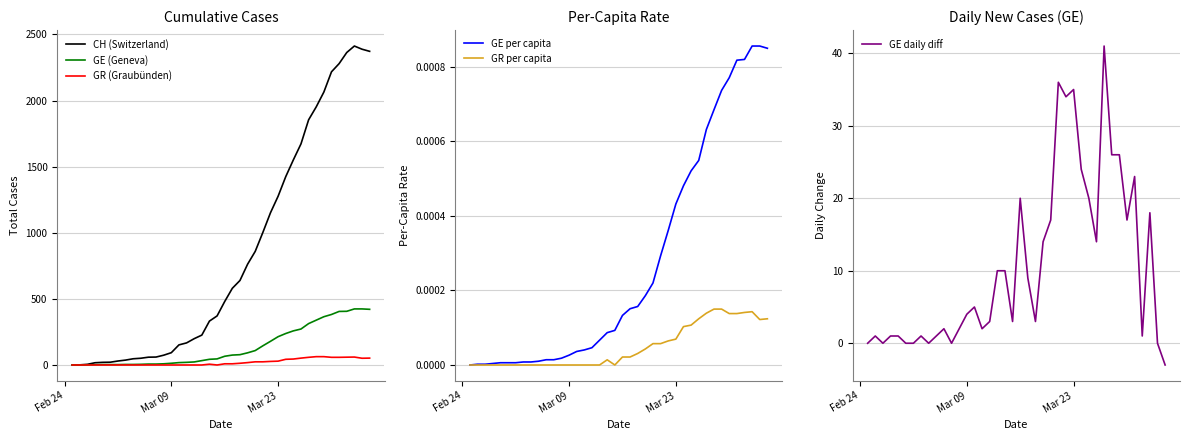

What is the highest value of the CH (Switzerland) series?

2412